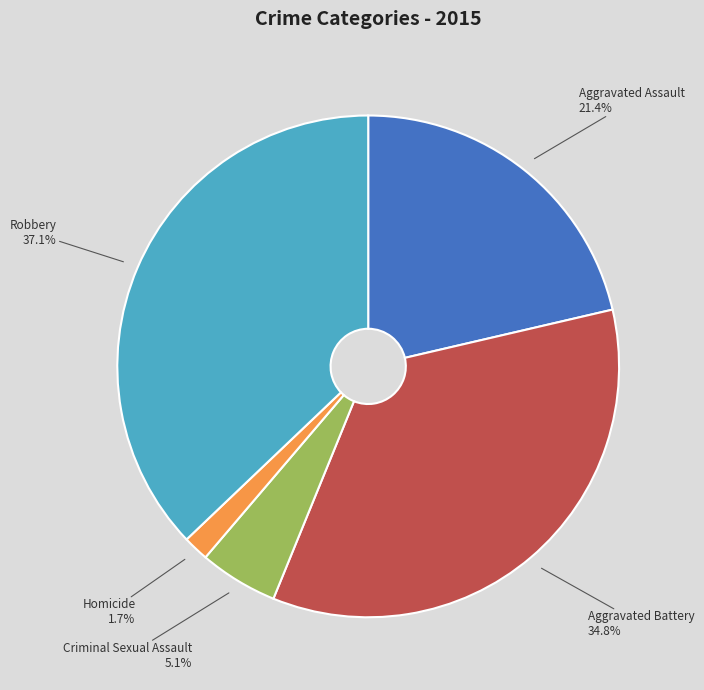

To the nearest percent, what is the difference between the Homicide and Criminal Sexual Assault slice percentages?

3%